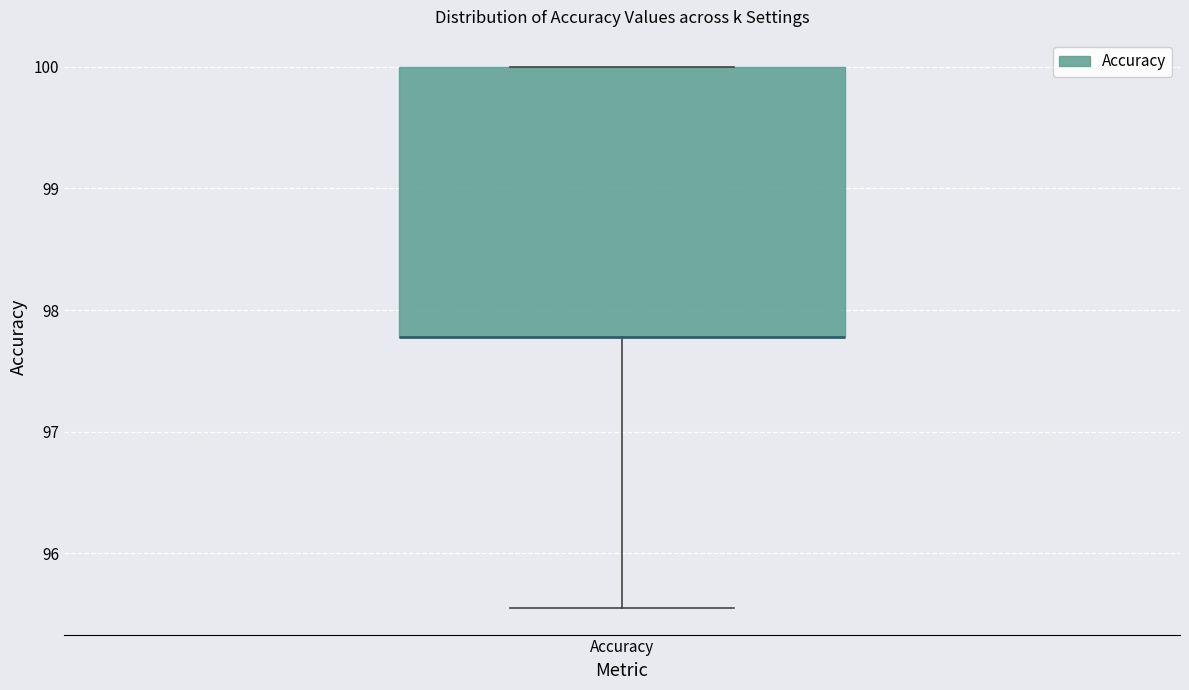

Transcribe this box plot: give where the median line is, the range the box spans, and where the two whiskers end, as read against the y-axis. The values are not printed on the chart, so give them approximately, as read against the axis.

median 97.8 (drawn on the box's lower edge), box 97.8 to 100.0, whiskers 95.6 to 100.0